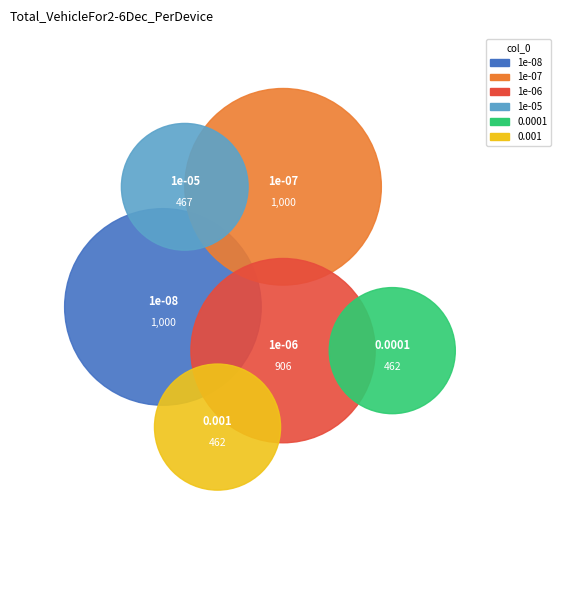

To the nearest percent, what percentage of the pie is 0.001?

11%